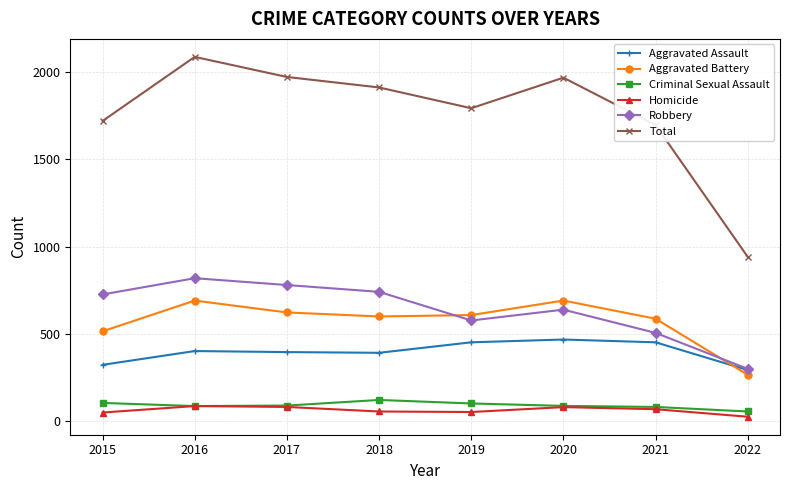

True or false: Aggravated Assault has more than 0 points higher than both neighbors.

True